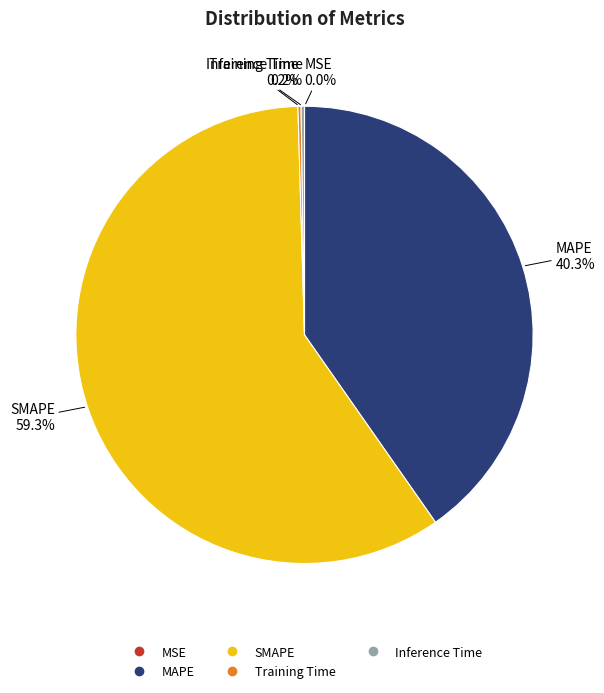

Which category has the biggest portion of the pie?

SMAPE